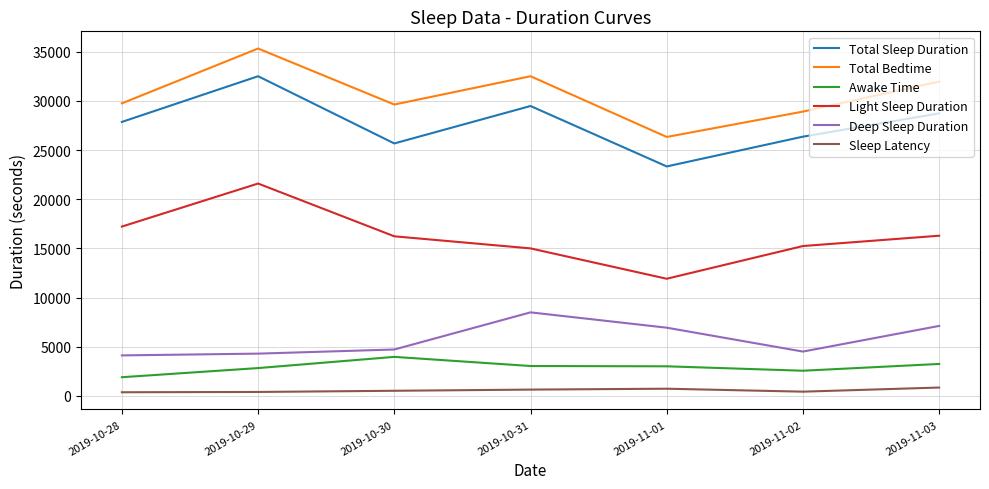

What is the highest value of the Awake Time series?

3960